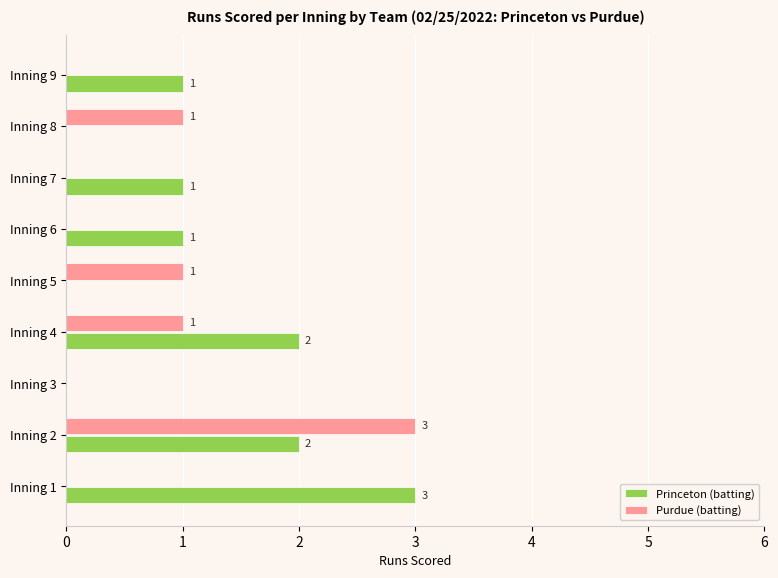

At which category is the sum across all series the highest?

Inning 2